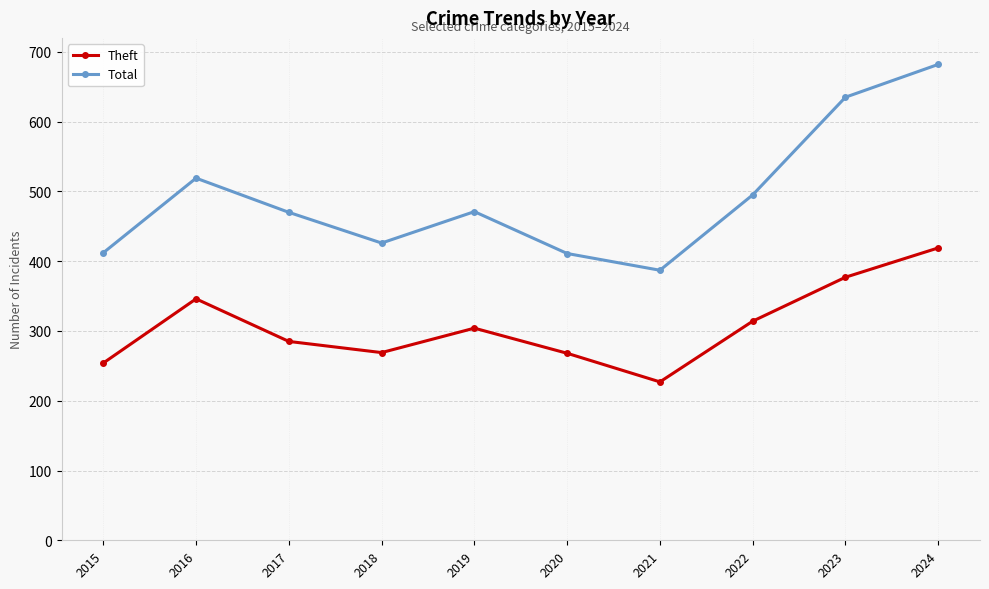

True or false: Total has more than 1 interior local peaks.

True